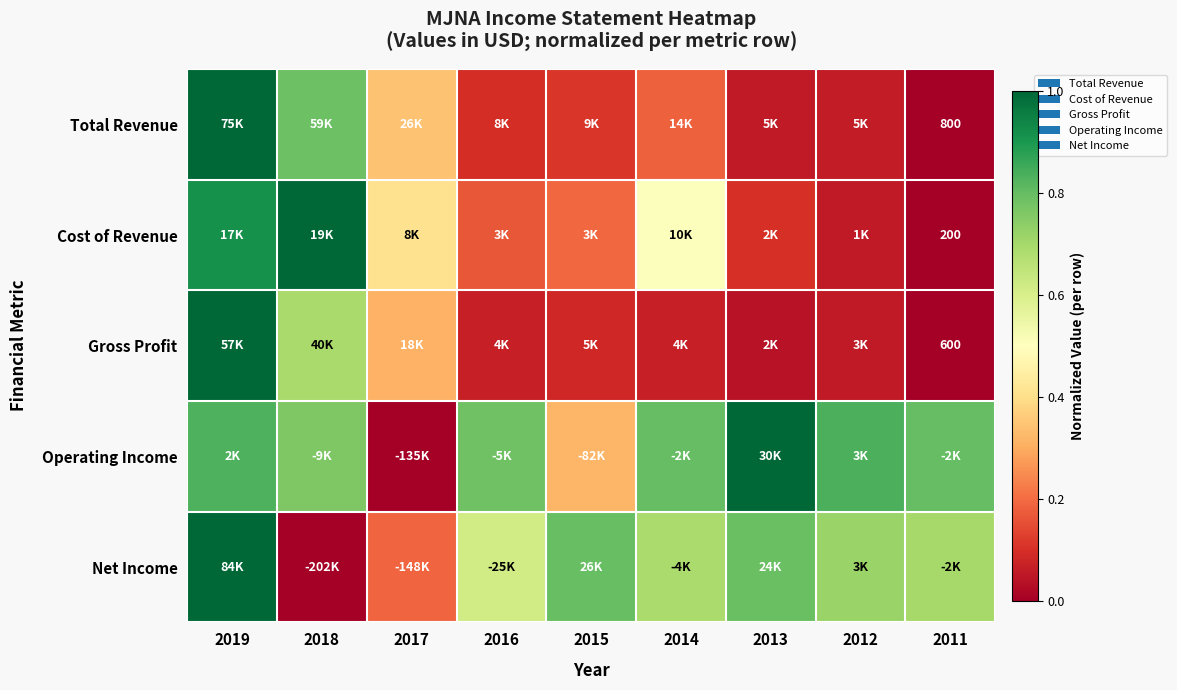

At how many categories does at least one series exceed 0?

9